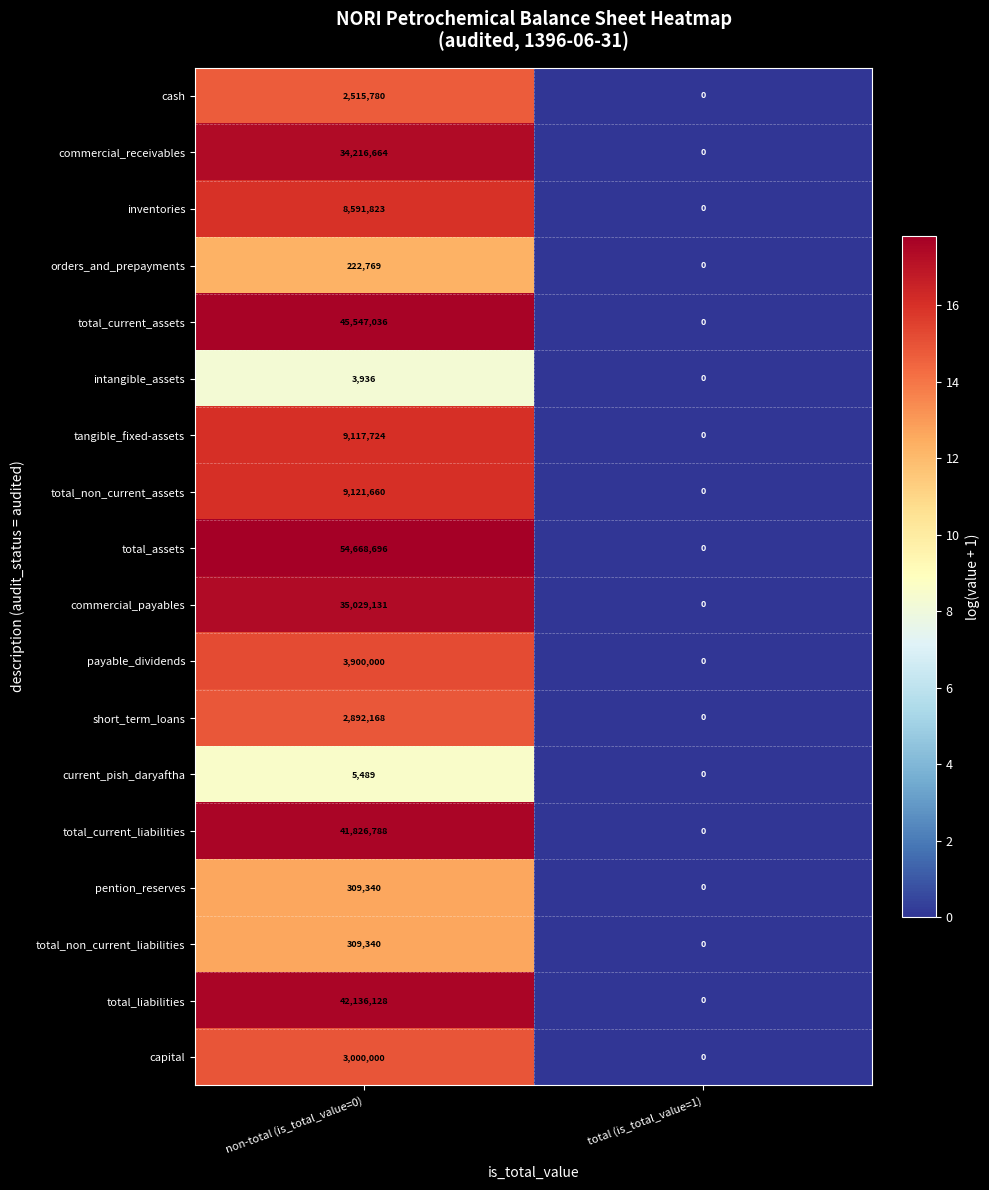

True or false: cash has a value of 2515780 at non-total (is_total_value=0).

True